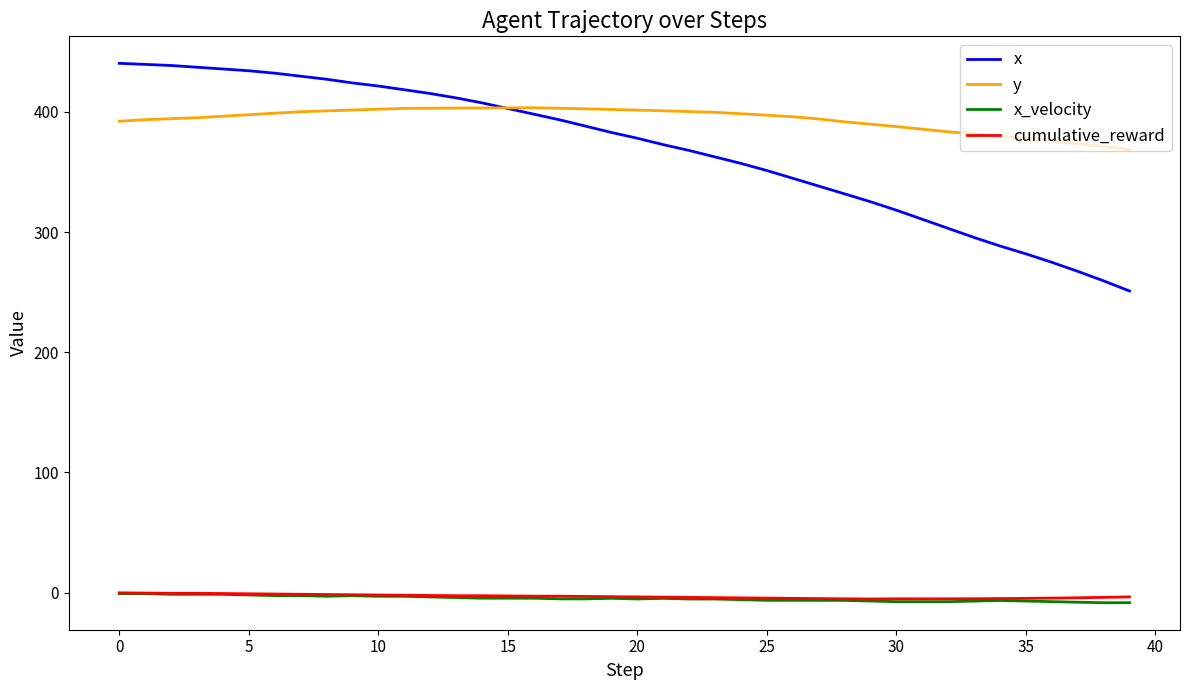

Which series has the largest total across all categories?

y